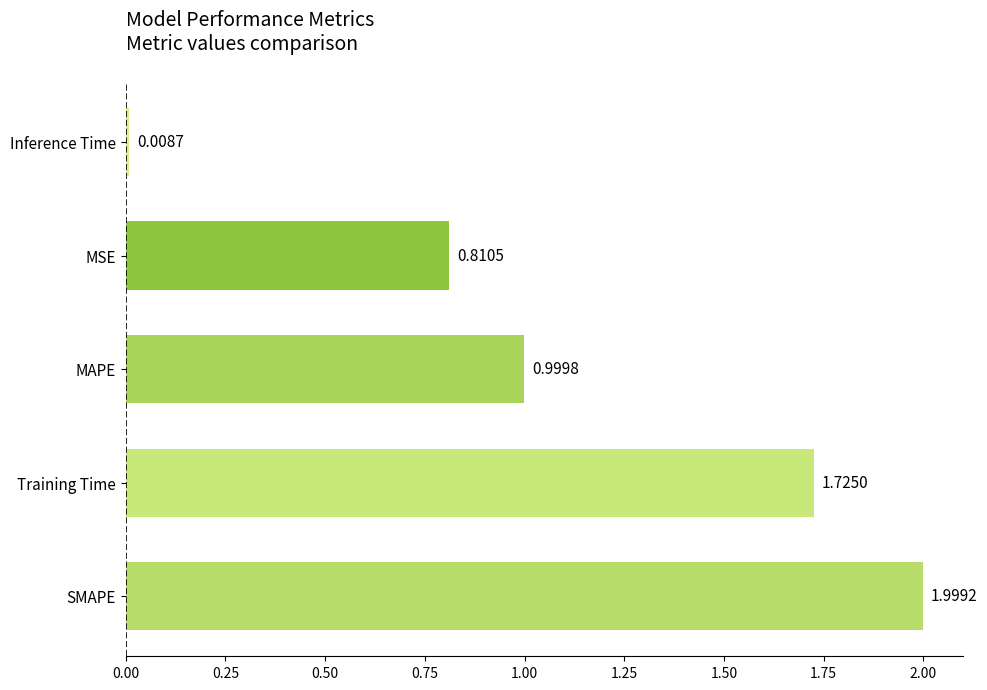

Rank the categories by value from highest to lowest.

SMAPE, Training Time, MAPE, MSE, Inference Time